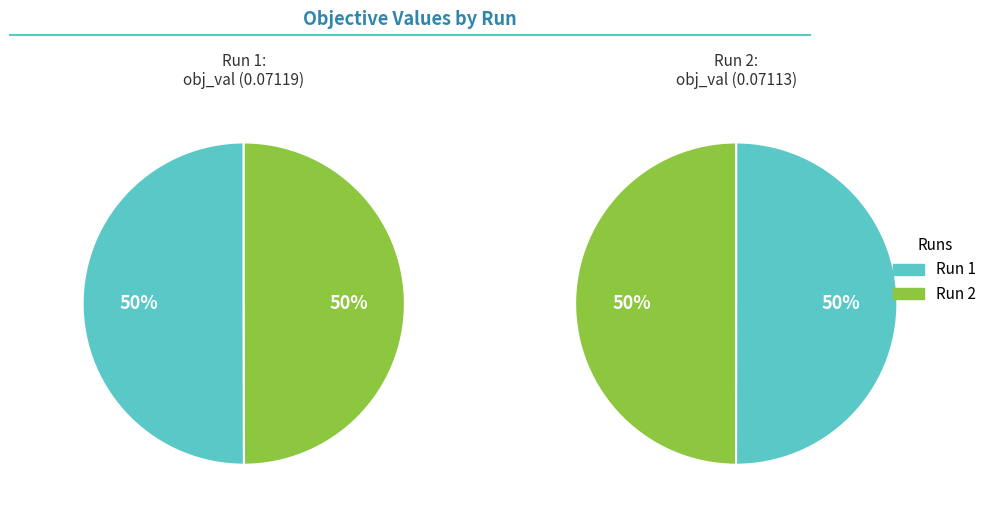

Is the sum of Run 1 and Run 2 greater than half?

Yes